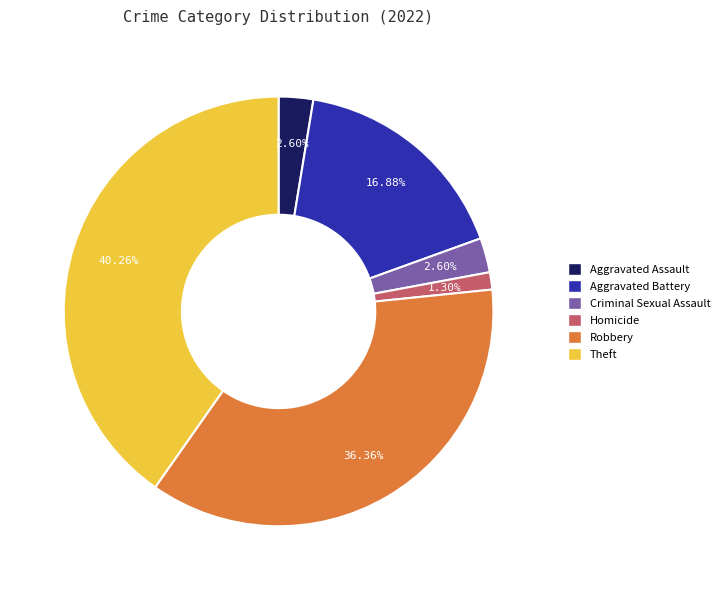

How many segments does this pie chart have?

6